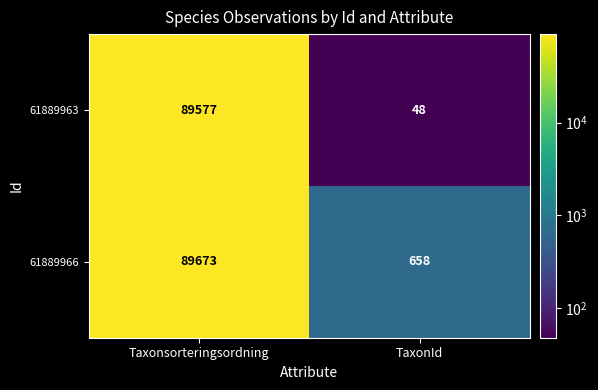

List the series in order of their overall mean, highest first.

61889966, 61889963